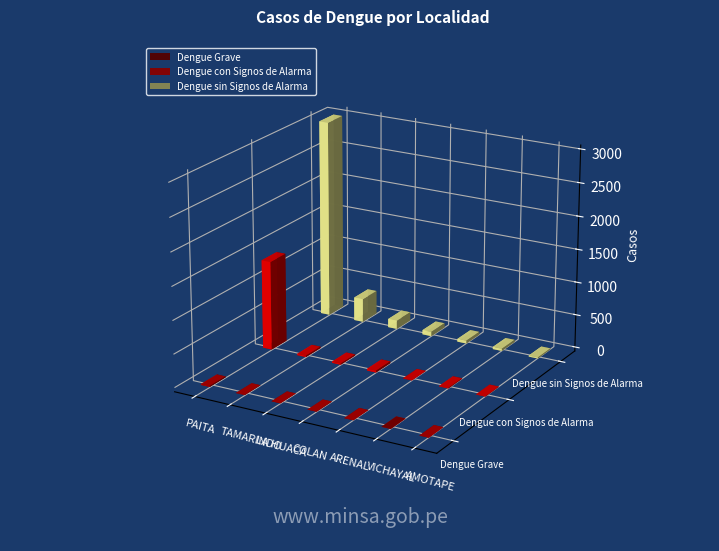

How many data points does each series have?

7